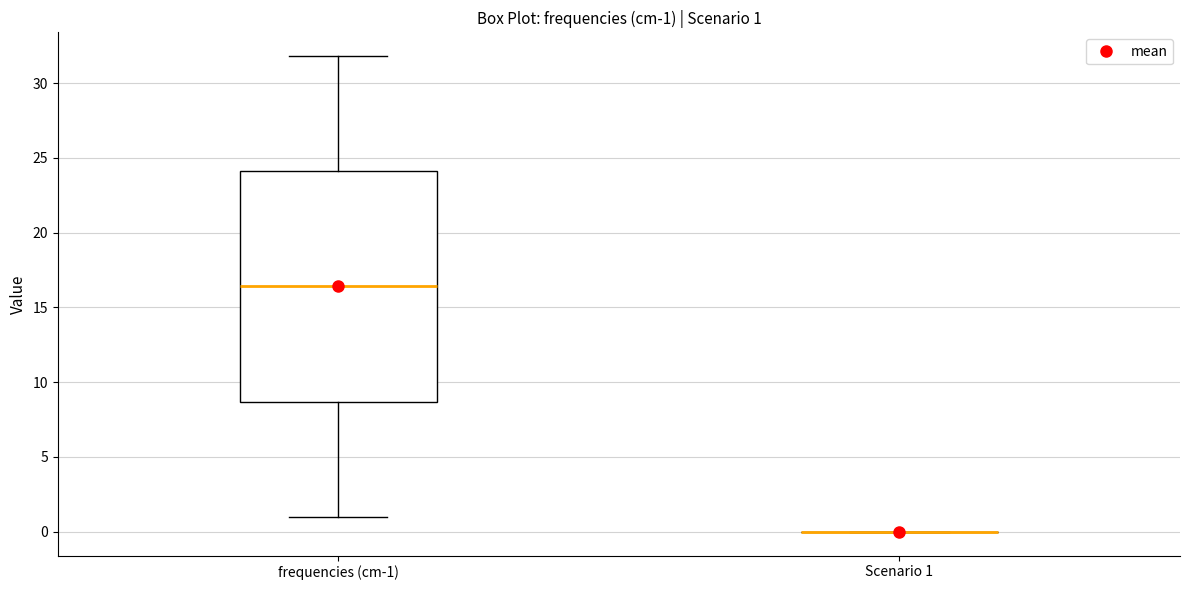

Which box is the tallest, from its lower edge to its upper edge?

frequencies (cm-1)